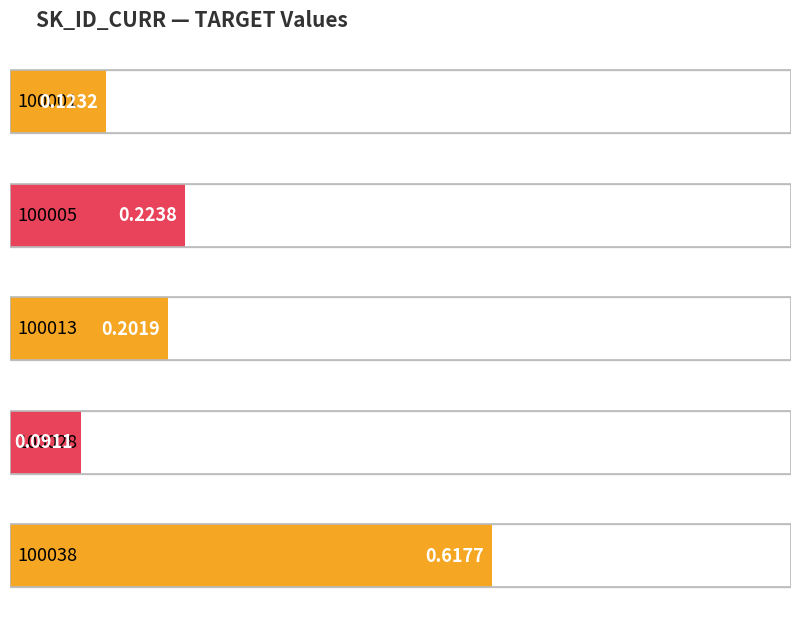

Rank the categories by value from lowest to highest.

100028, 100001, 100013, 100005, 100038